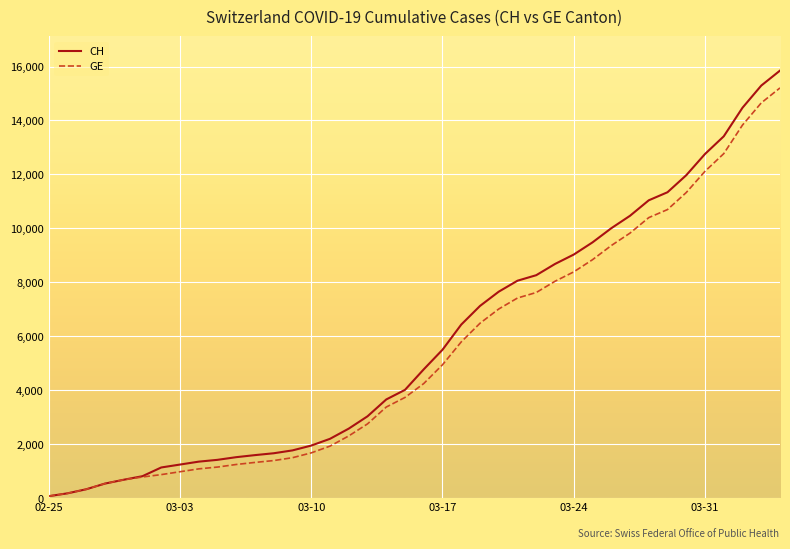

Which series has the widest spread of values?

CH